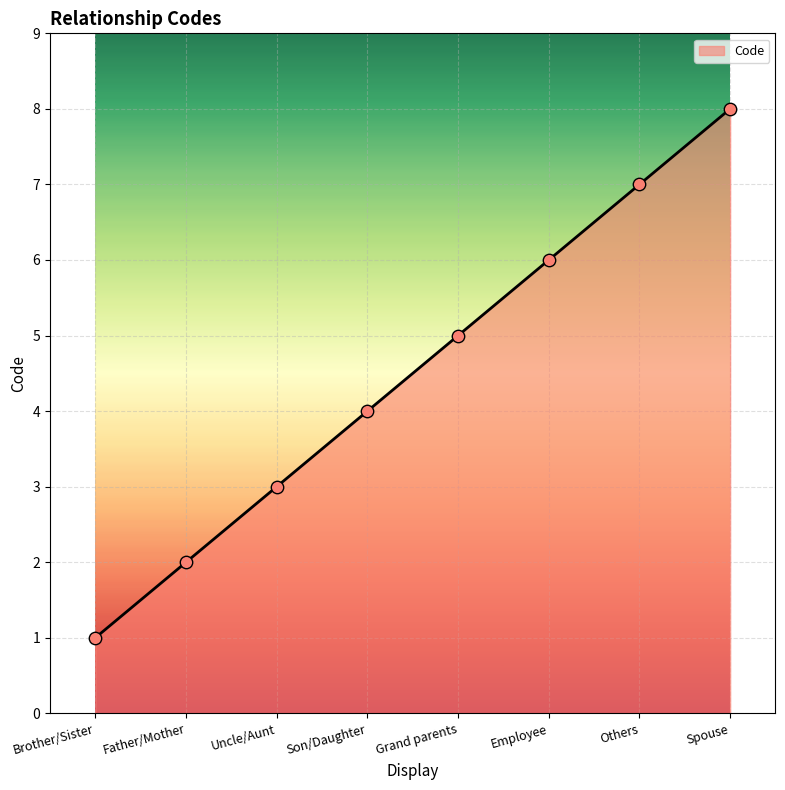

Between Employee and Others, which is larger?

Others